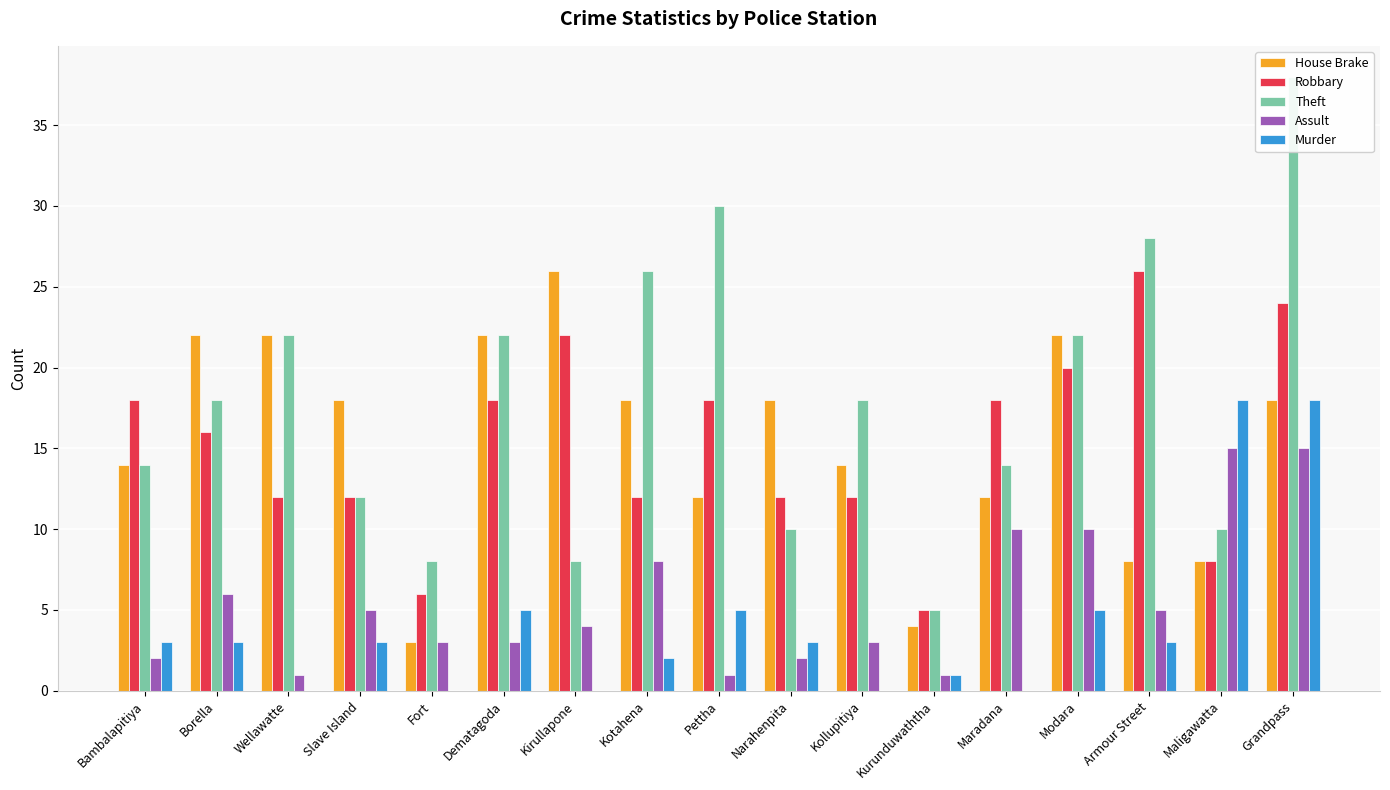

What is the difference between the highest and lowest values at Bambalapitiya?

16